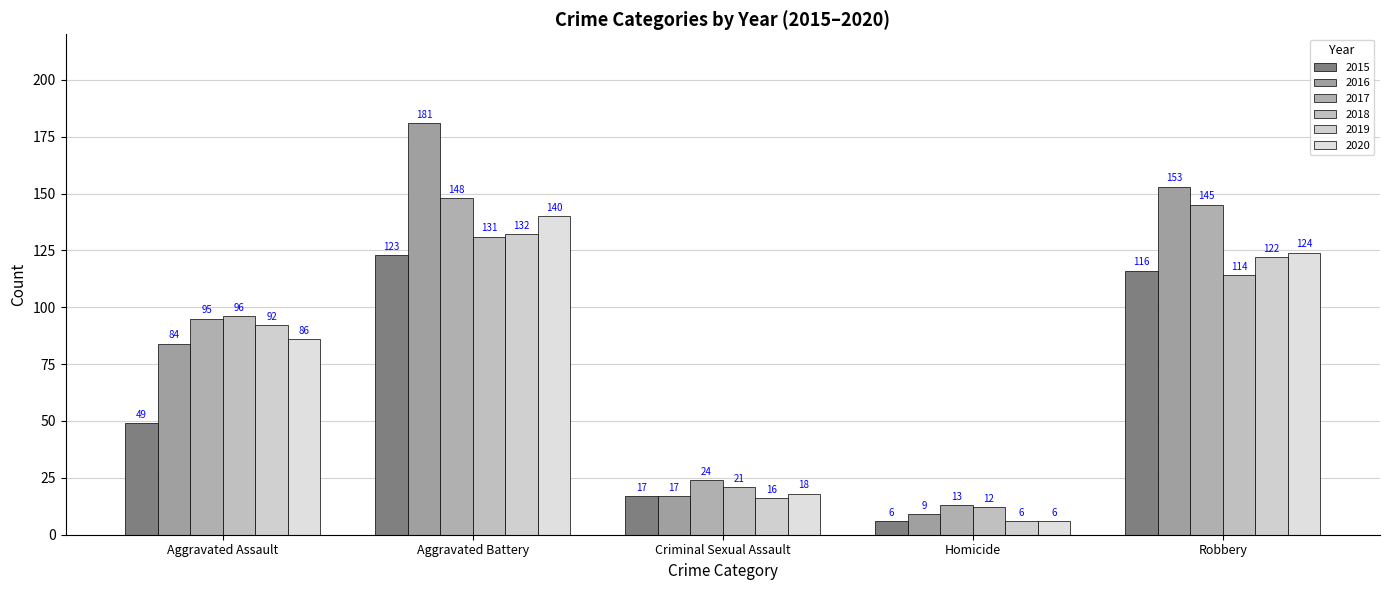

What is the highest value of the 2017 series?

148